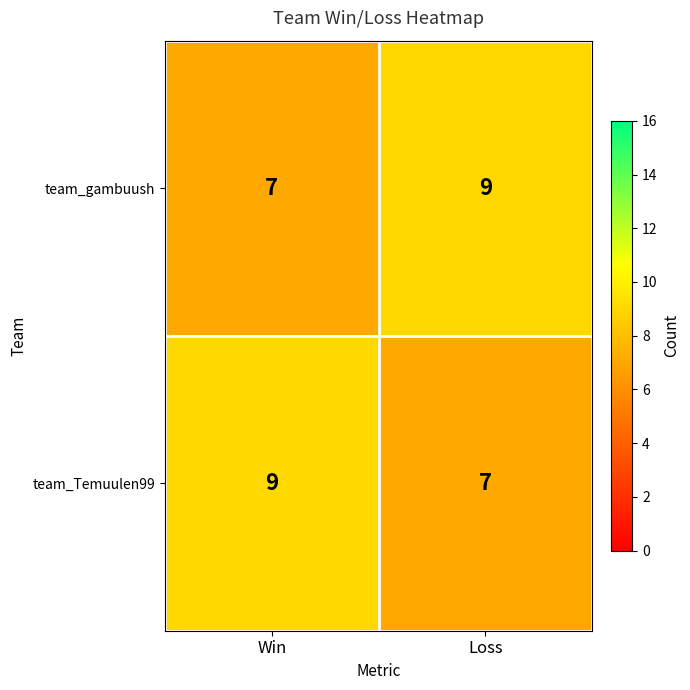

What is the minimum value for team_gambuush?

7